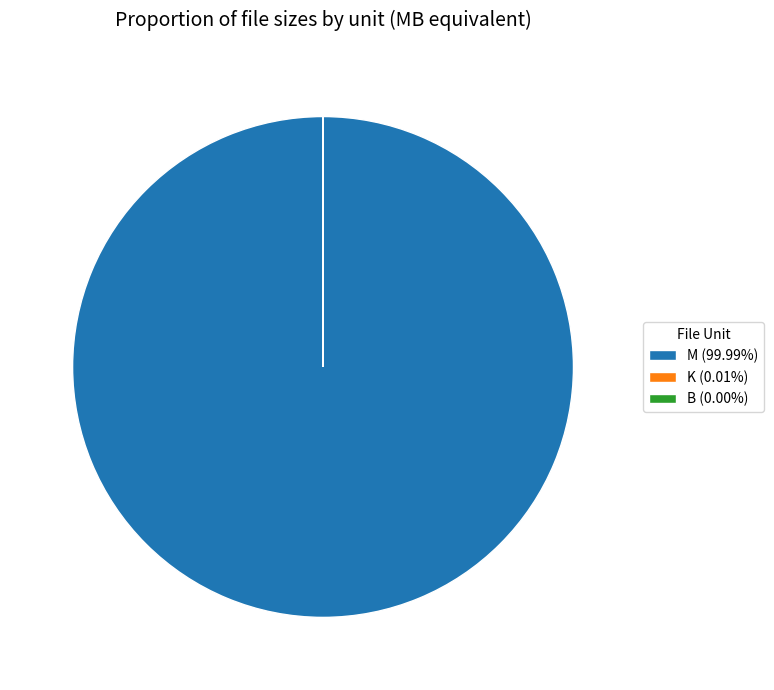

Is there a majority slice in this chart?

Yes